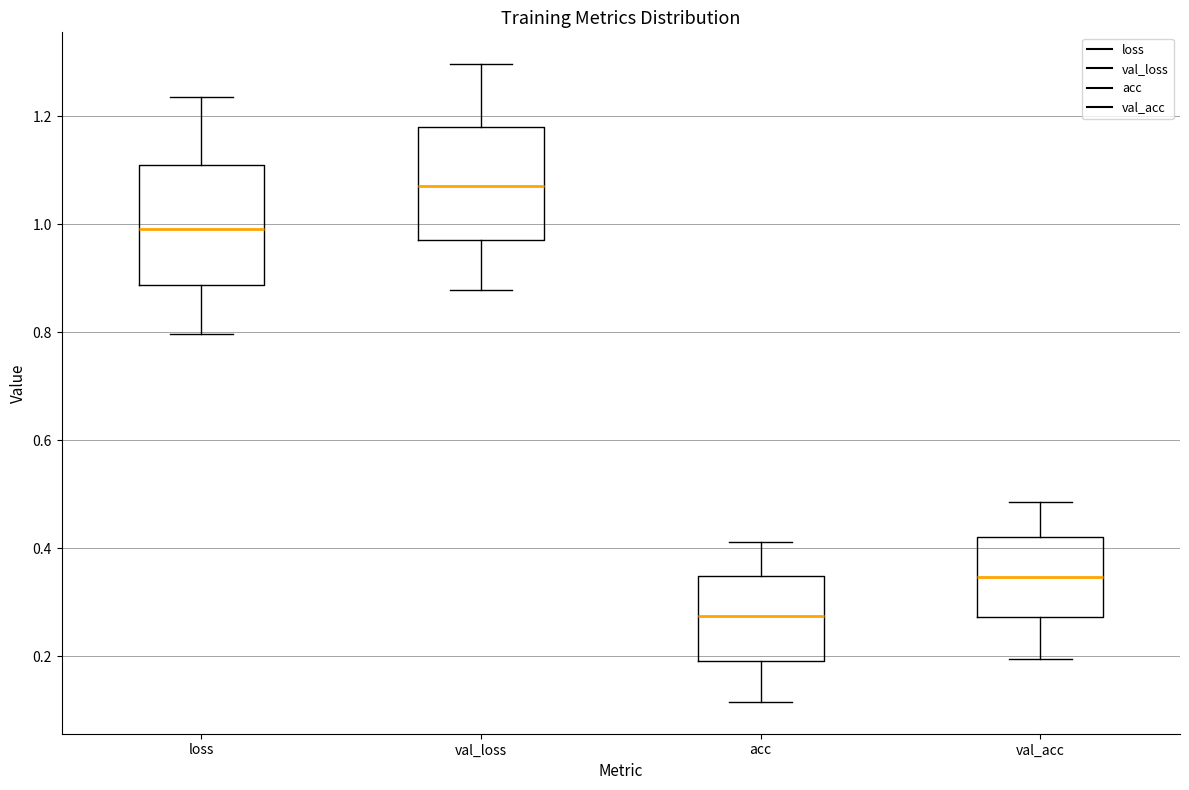

Reading left to right, transcribe this box plot: for each box, give where its median line is, the range the box spans, and where its two whiskers end, as read against the y-axis. The values are not printed on the chart, so give them approximately, as read against the axis.

loss: median 1.00, box 0.88 to 1.10, whiskers 0.80 to 1.24
val_loss: median 1.08, box 0.98 to 1.18, whiskers 0.88 to 1.30
acc: median 0.28, box 0.20 to 0.34, whiskers 0.12 to 0.42
val_acc: median 0.34, box 0.28 to 0.42, whiskers 0.20 to 0.48